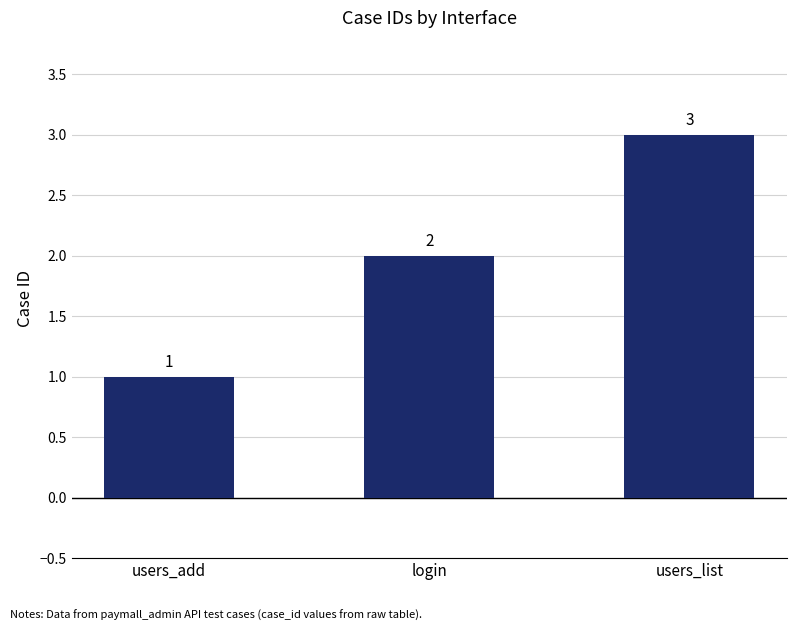

What is the label of the 2nd bar from the right?

login